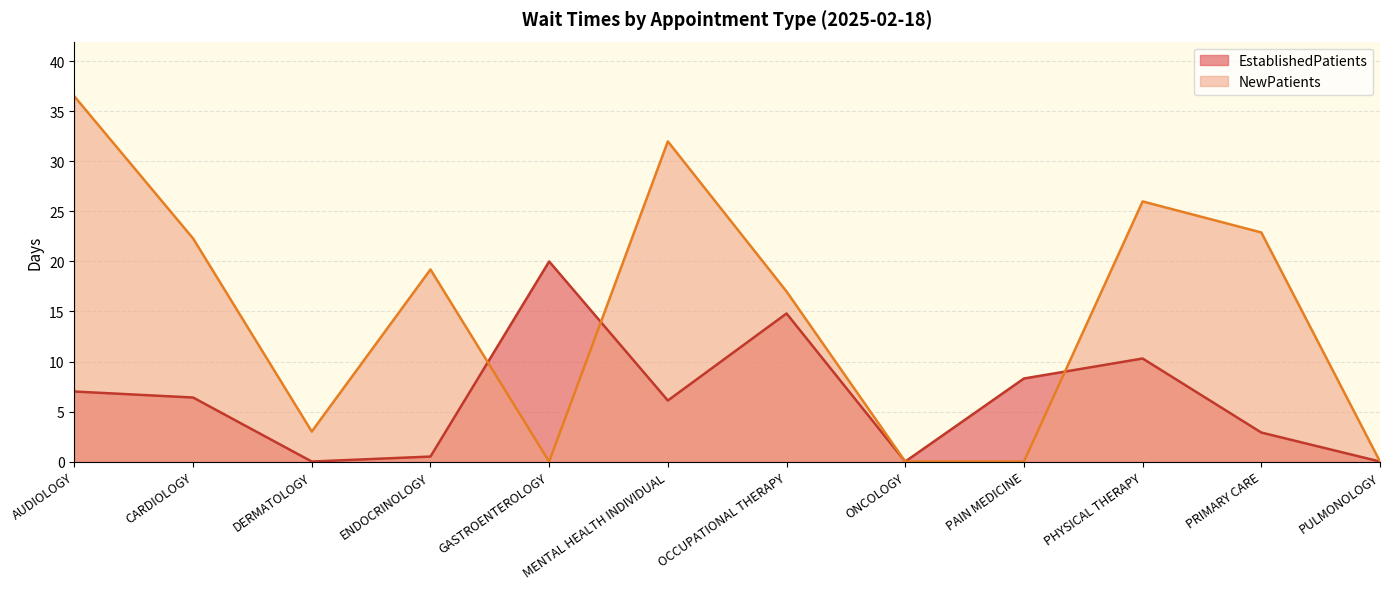

Reading left to right, transcribe all the data shown in this chart.

EstablishedPatients: 7.0	6.4	0.0	0.5	20.0	6.1	14.8	0.0	8.3	10.3	2.9	0.0
NewPatients: 36.5	22.3	3.0	19.2	0.0	32.0	17.0	0.0	0.0	26.0	22.9	0.0